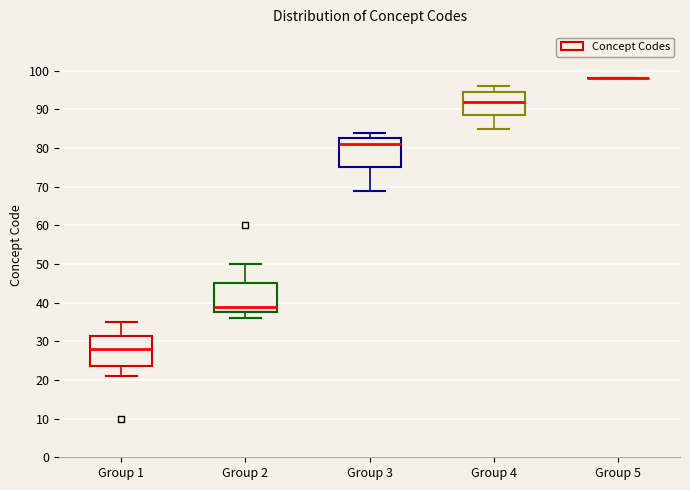

Reading left to right, read every box against the y-axis: the position of its median line, the range the box covers, and the ends of its whiskers. The values are not printed on the chart, so give them approximately, as read against the axis.

Group 1: median 28, box 24 to 32, whiskers 21 to 35
Group 2: median 39, box 38 to 45, whiskers 36 to 50
Group 3: median 81, box 75 to 83, whiskers 69 to 84
Group 4: median 92, box 89 to 95, whiskers 85 to 96
Group 5: box collapsed to a line at 98, whiskers 98 to 98